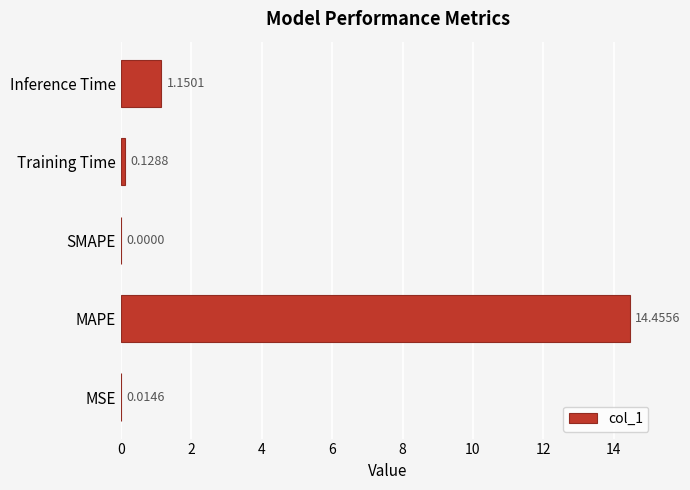

How many distinct data groups are displayed?

1